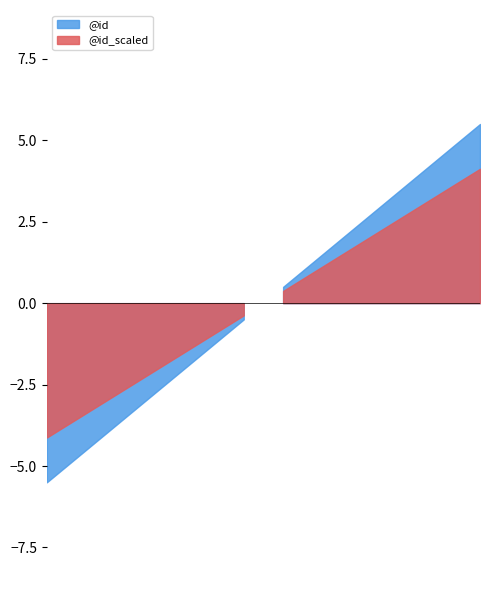

What is the change in value from 3 to 5?

+2